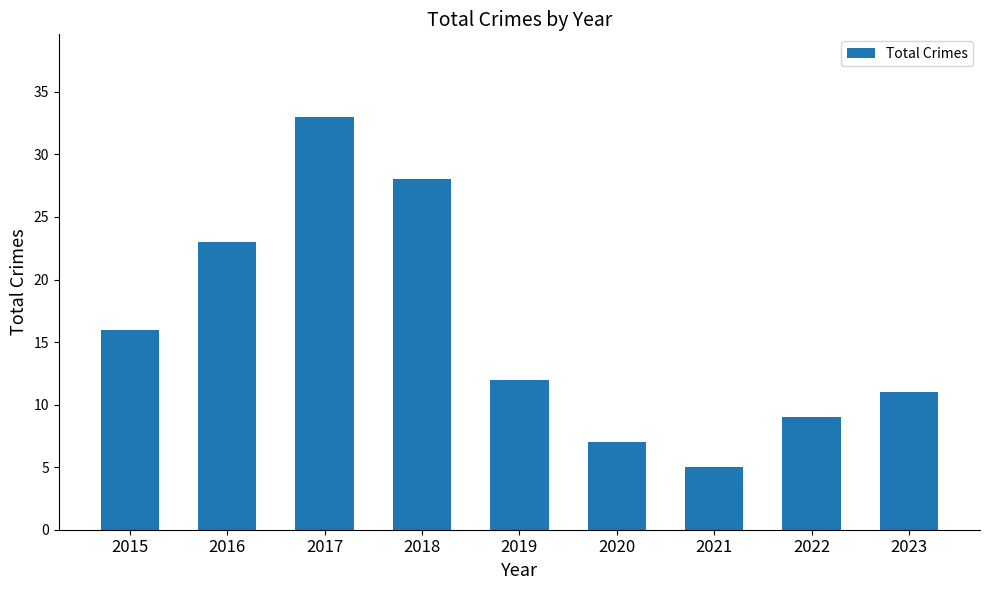

Reading left to right, extract all data points from this chart.

2015=16	2016=23	2017=33	2018=28	2019=12	2020=7	2021=5	2022=9	2023=11